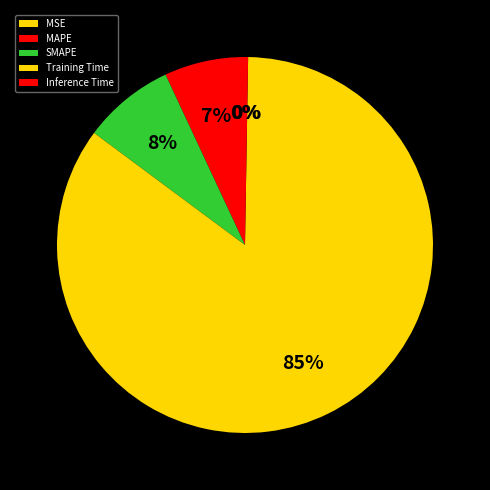

Combined, do SMAPE and Training Time account for over 50%?

Yes